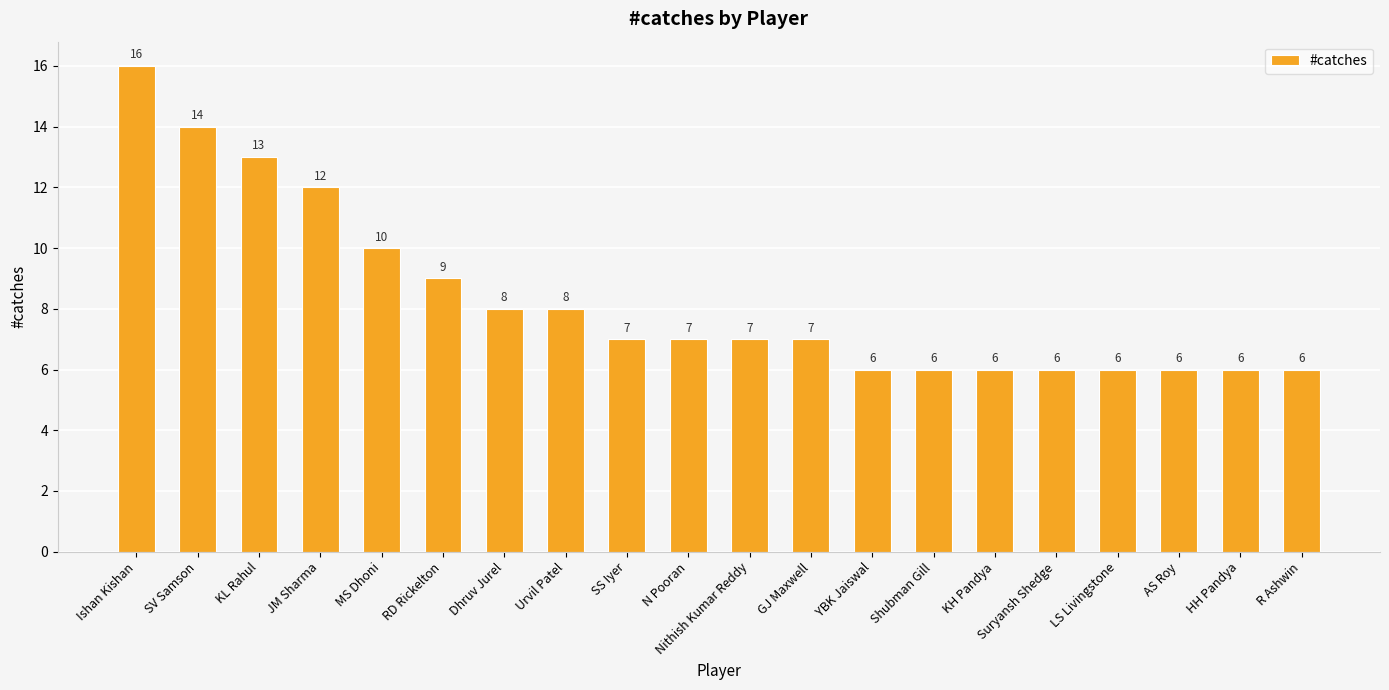

What is the change in value from KL Rahul to GJ Maxwell?

-6